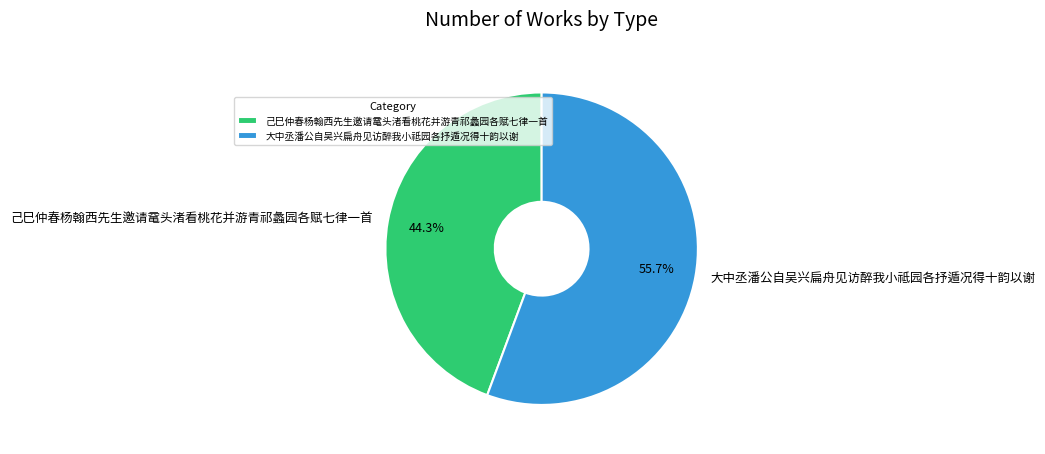

Which category has the smallest portion of the pie?

己巳仲春杨翰西先生邀请鼋头渚看桃花并游青祁蠡园各赋七律一首